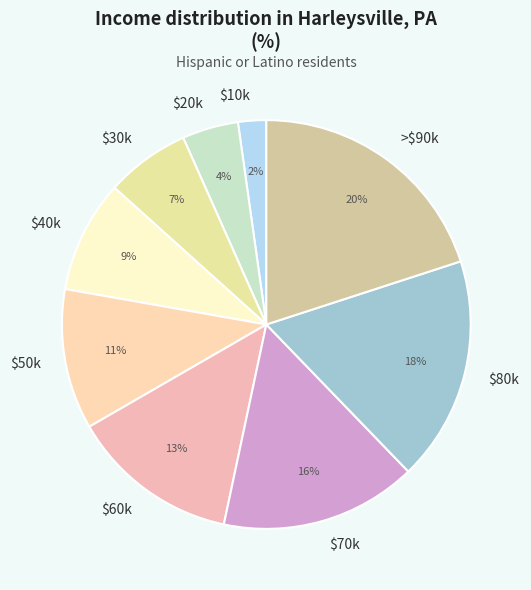

To the nearest percent, what is the average slice percentage?

11%